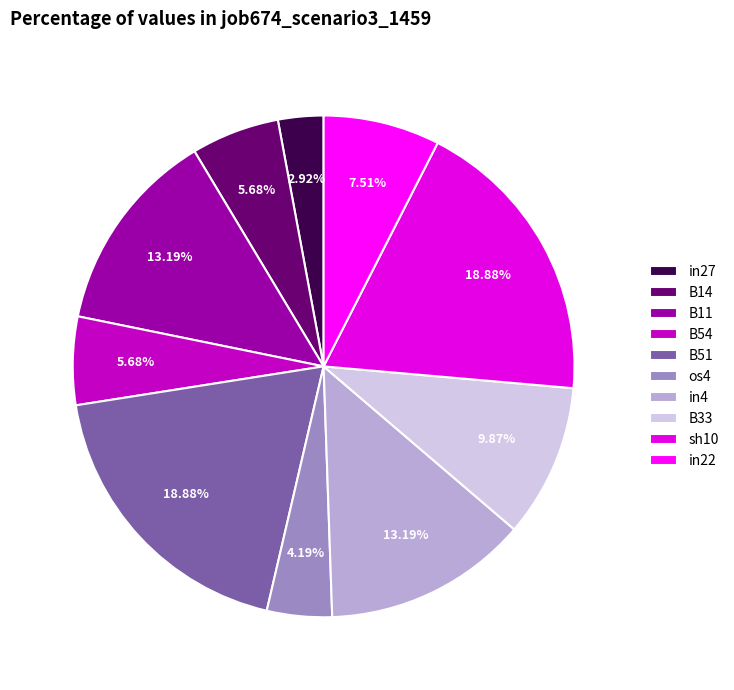

How many segments does this pie chart have?

10